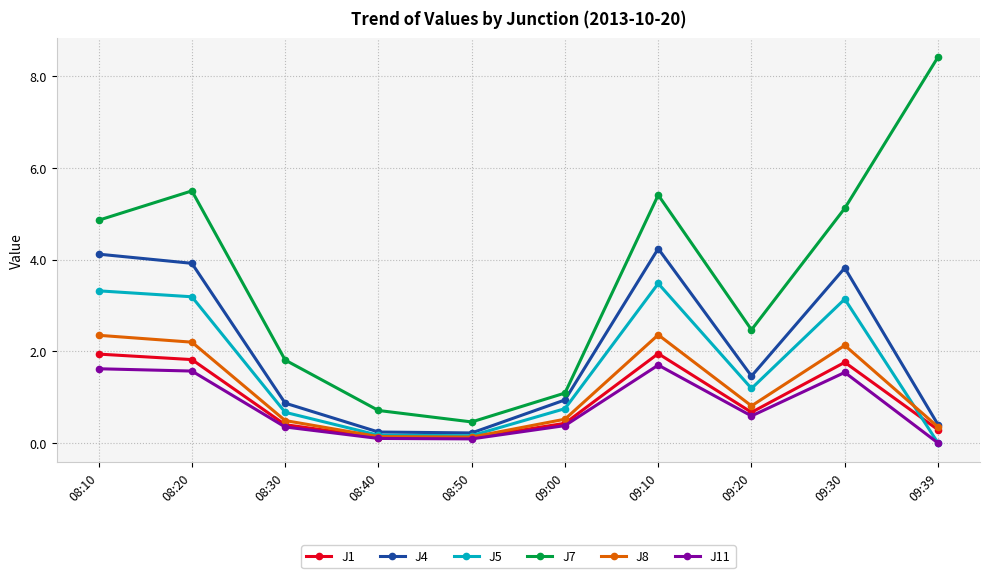

Which series changed the most between 08:10 and 08:40?

J7